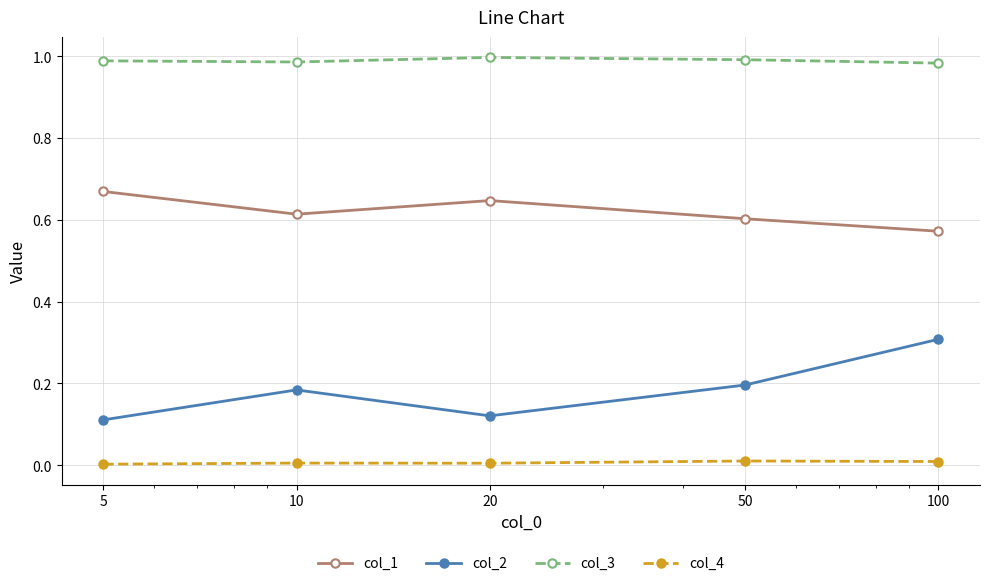

Which series has the largest total across all categories?

col_3